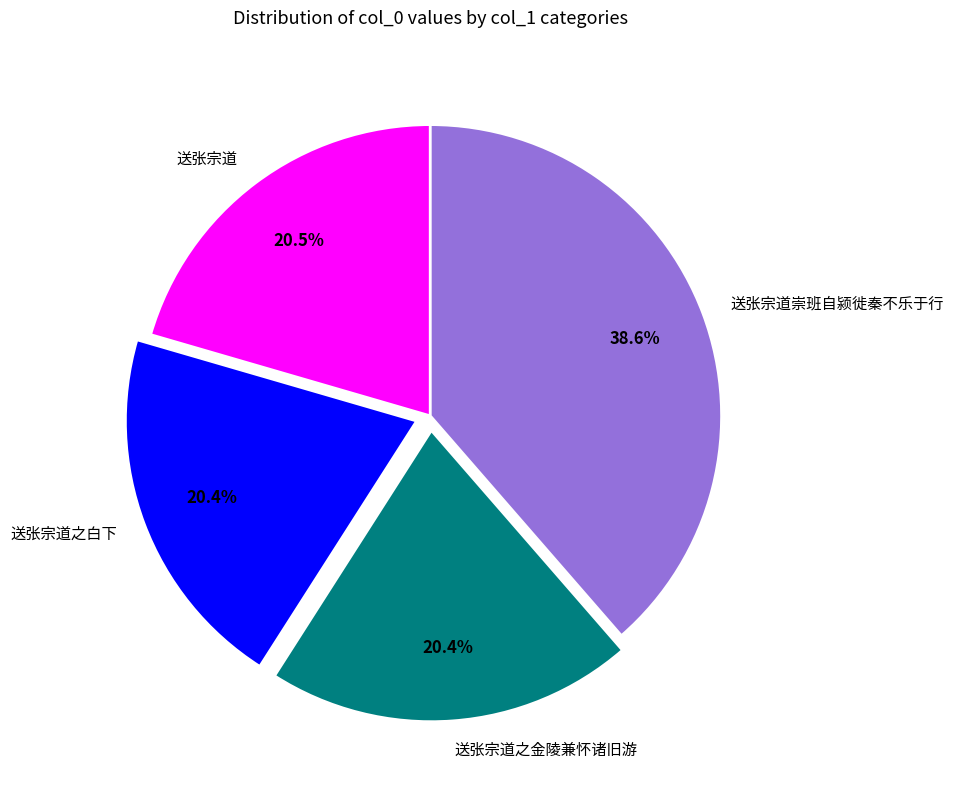

To the nearest percent, what is the difference between the largest and smallest slice percentages?

18%